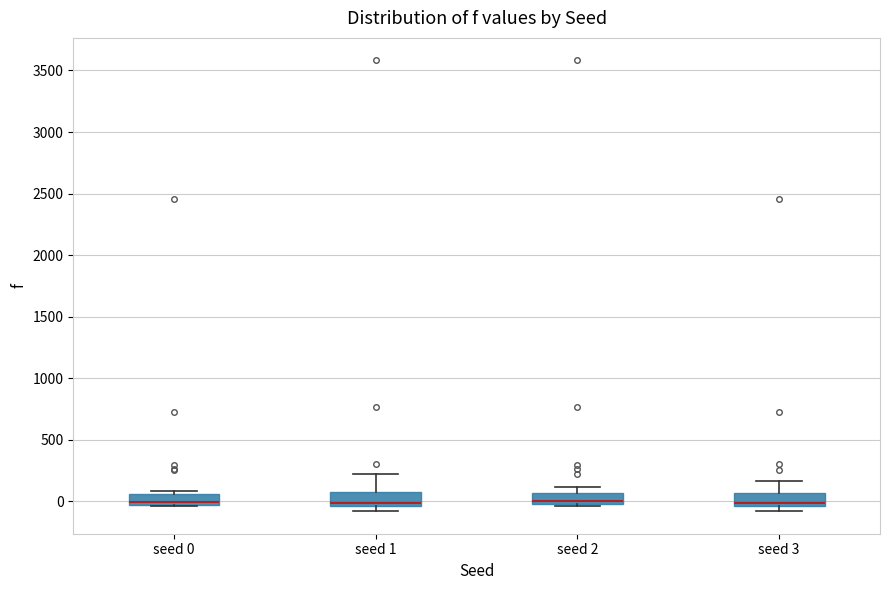

Reading left to right, transcribe this box plot: for each box, give where its median line is, the range the box spans, and where its two whiskers end, as read against the y-axis. The values are not printed on the chart, so give them approximately, as read against the axis.

seed 0: median 0, box -50 to 50, whiskers -50 to 100
seed 1: median 0, box -50 to 50, whiskers -100 to 200
seed 2: median 0 (just above the box's lower edge), box 0 to 50, whiskers -50 to 100
seed 3: median 0, box -50 to 50, whiskers -100 to 150